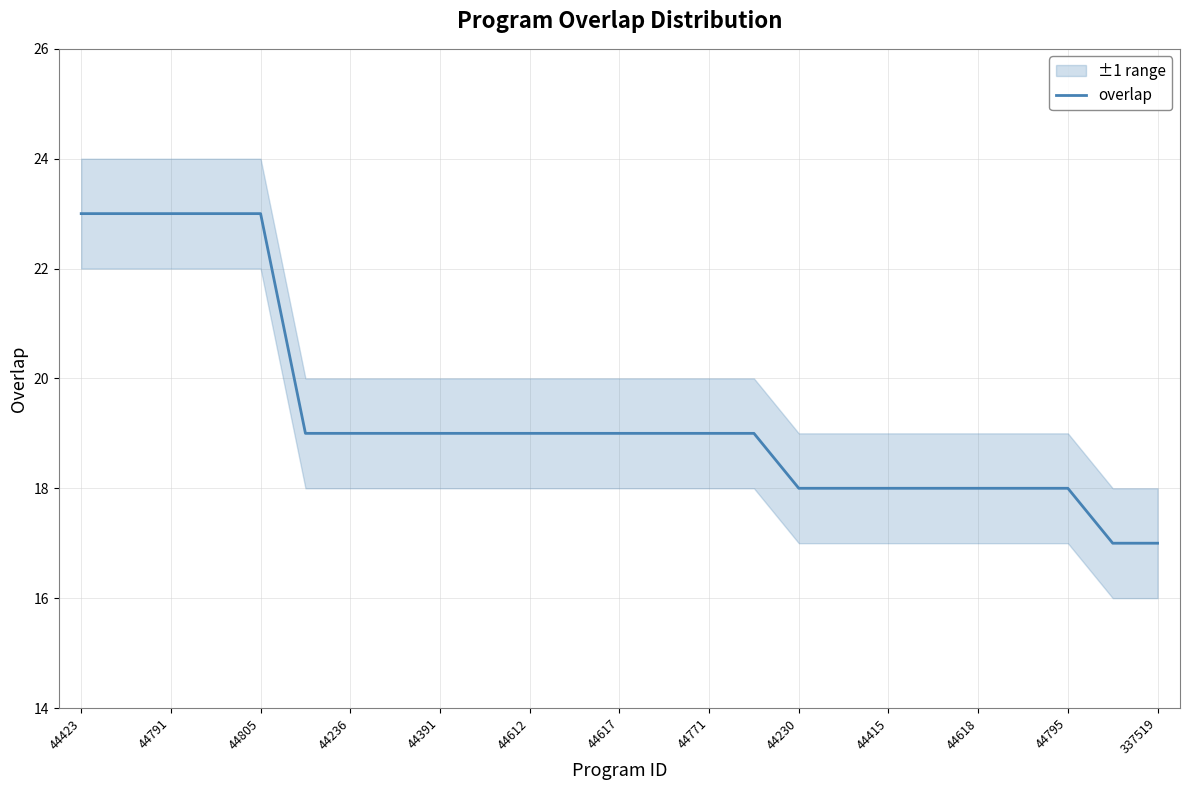

What is the lowest value of the overlap series?

17